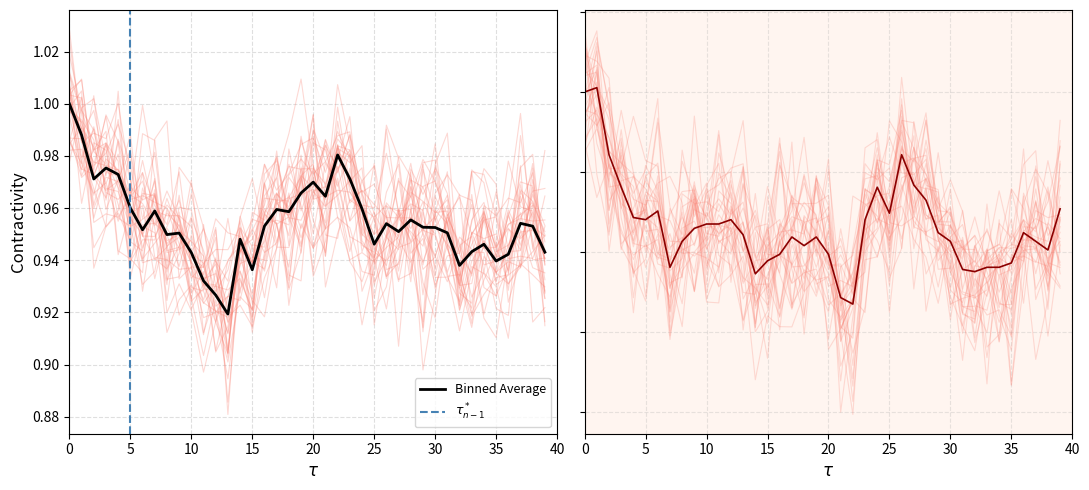

What is the minimum value for openInterest?

0.9